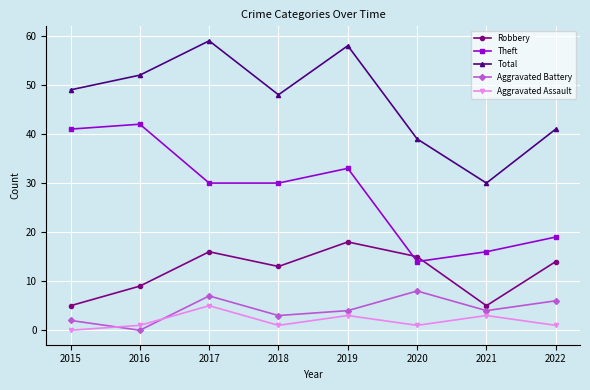

Where is the first local minimum for Total?

2018